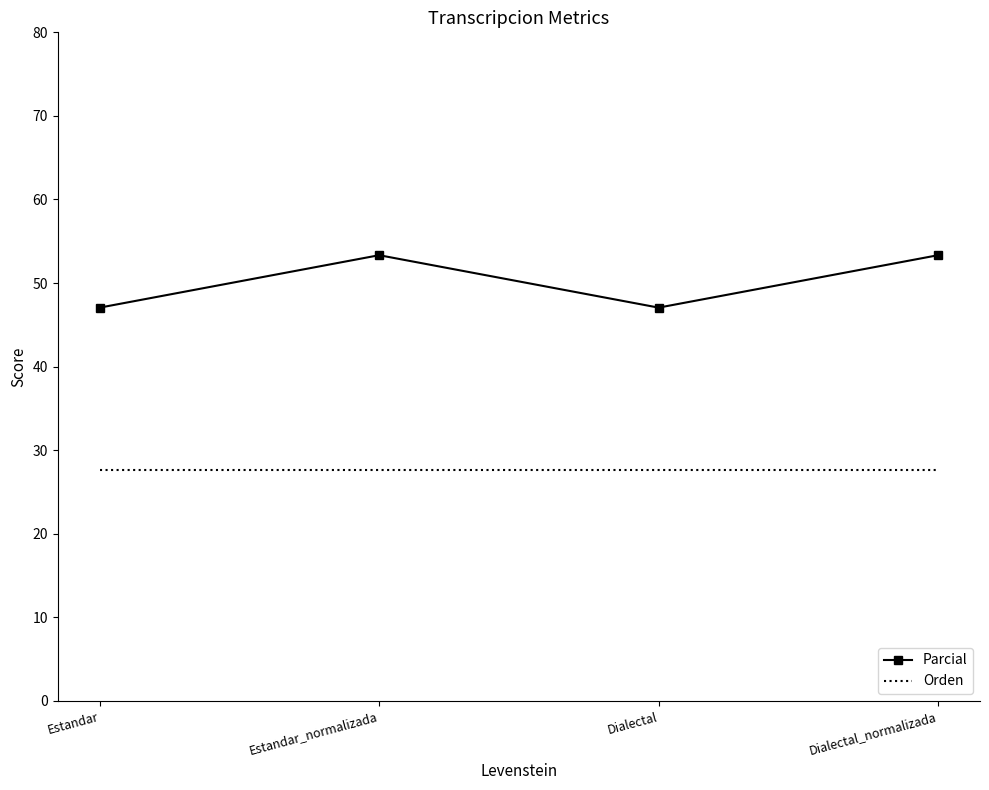

What is the difference between the highest and lowest values at Estandar_normalizada?

25.7